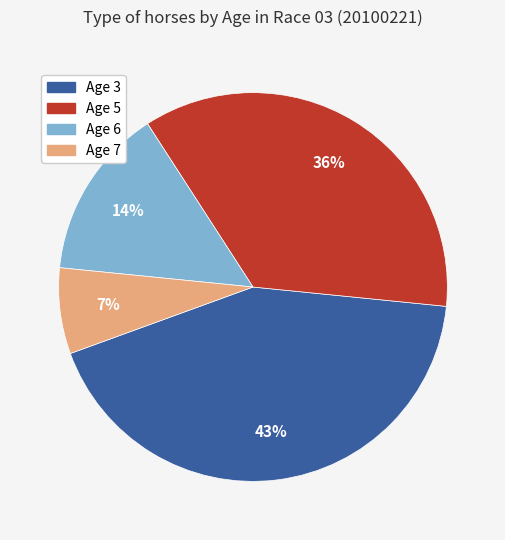

Rank the categories by value from highest to lowest.

Age 3, Age 5, Age 6, Age 7